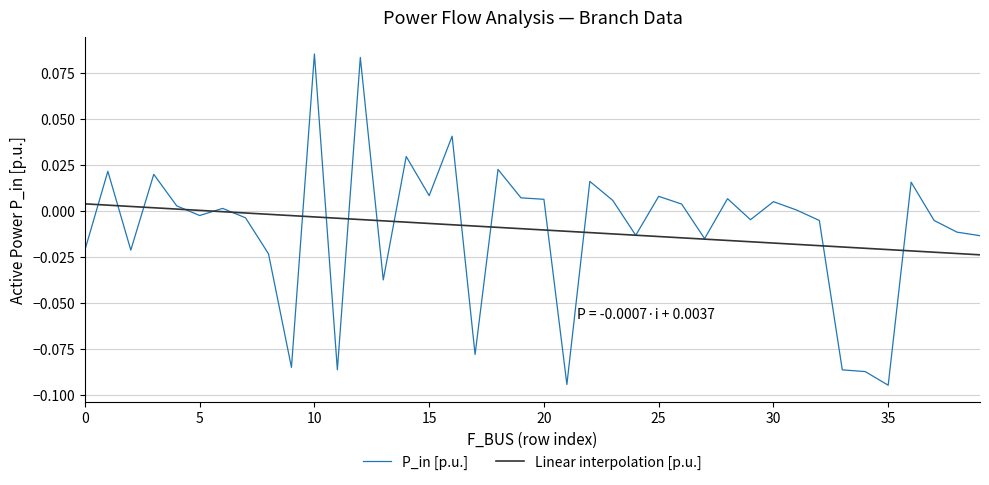

Which series has the widest spread of values?

P_in [p.u.]